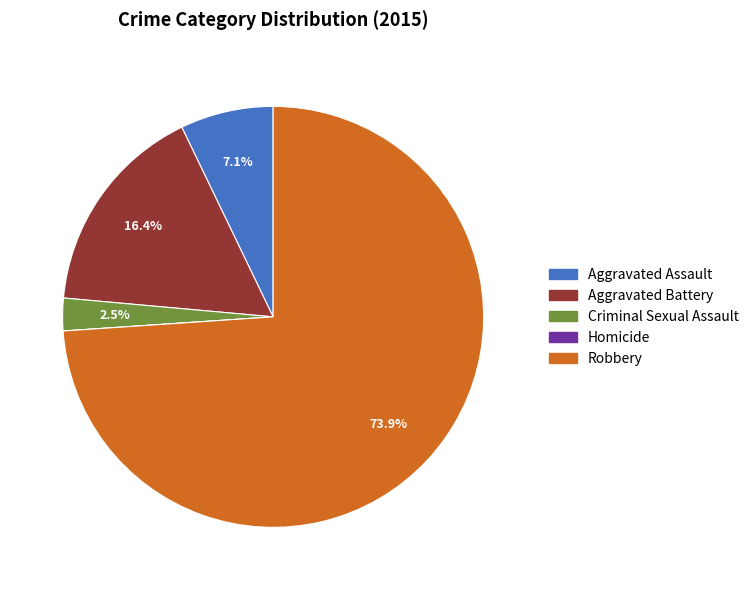

Which slice is the largest?

Robbery